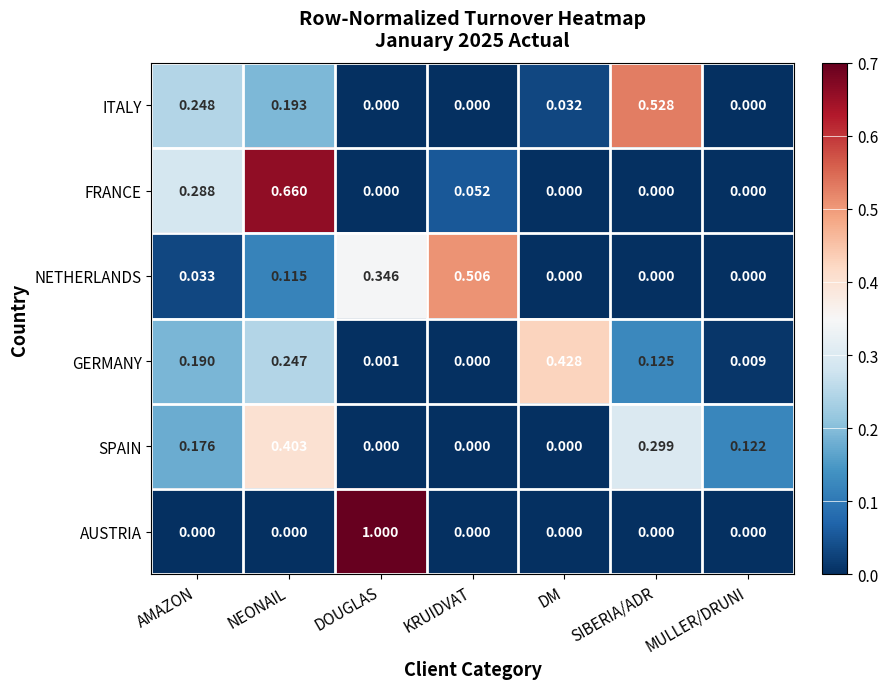

At which label does SPAIN reach its peak?

NEONAIL